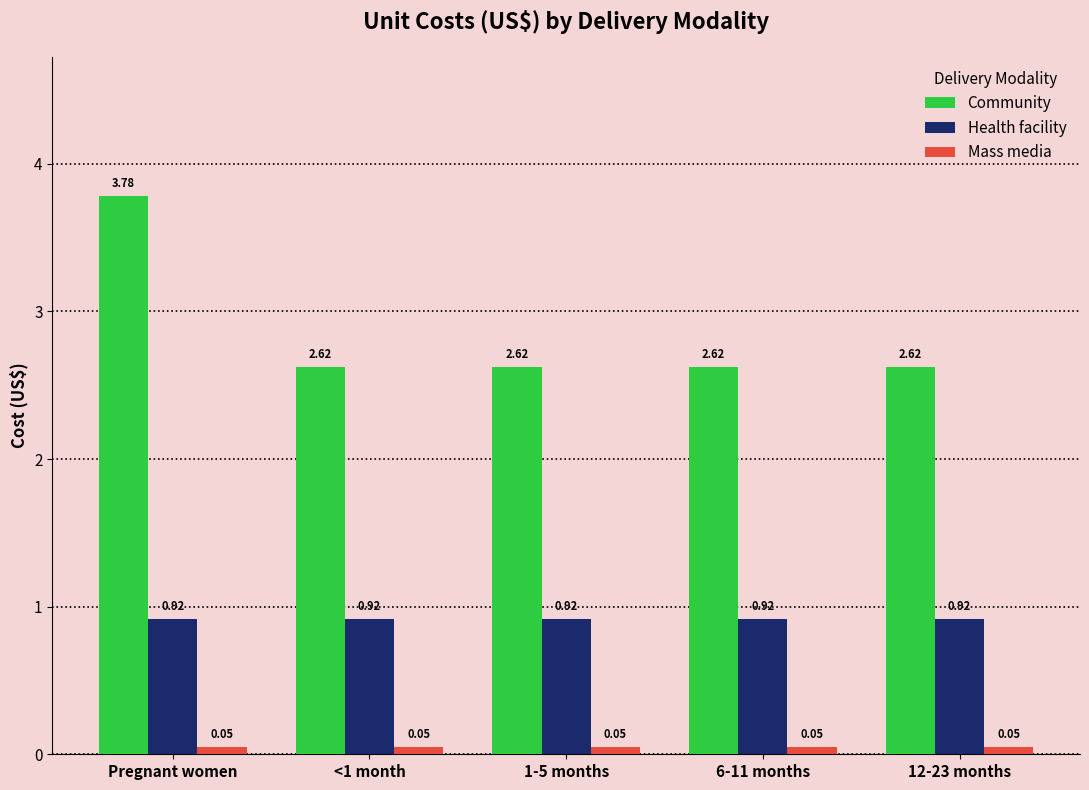

Rank the series at Pregnant women from lowest to highest value.

Mass media, Health facility, Community